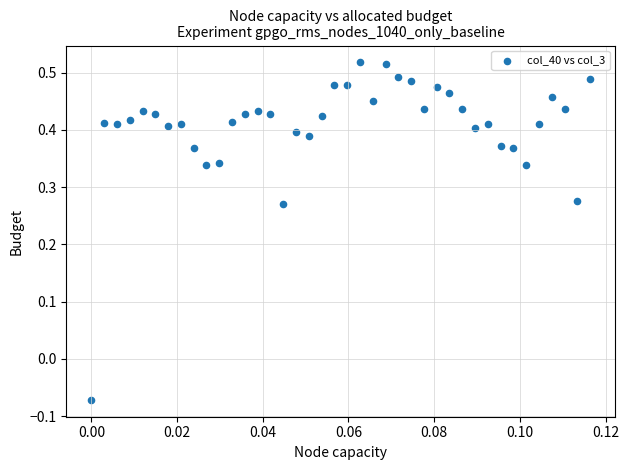

What is the range of Y values (max minus min)?

0.6